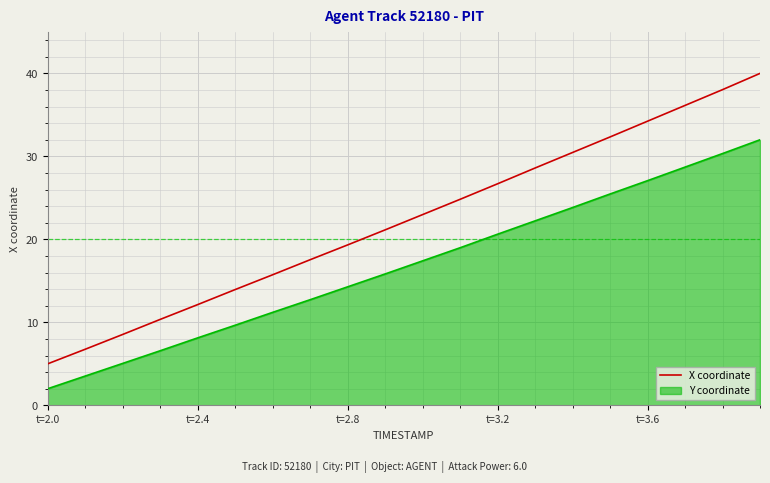

List the series in order of their overall mean, lowest first.

Y coordinate, X coordinate